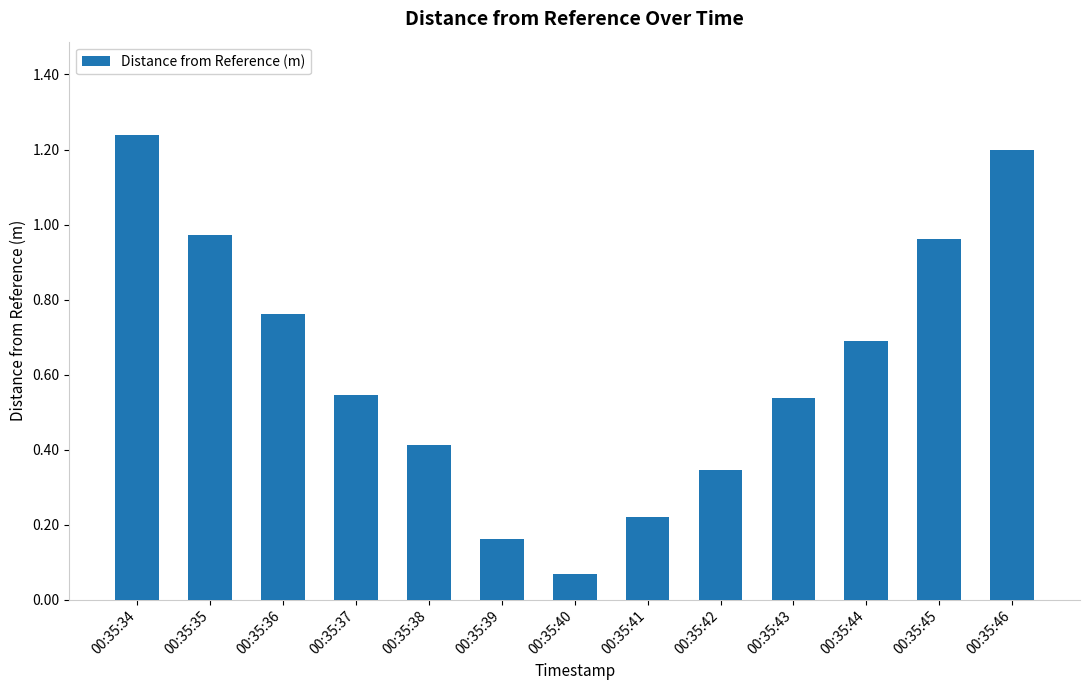

What value does the data have at 00:35:38?

0.4